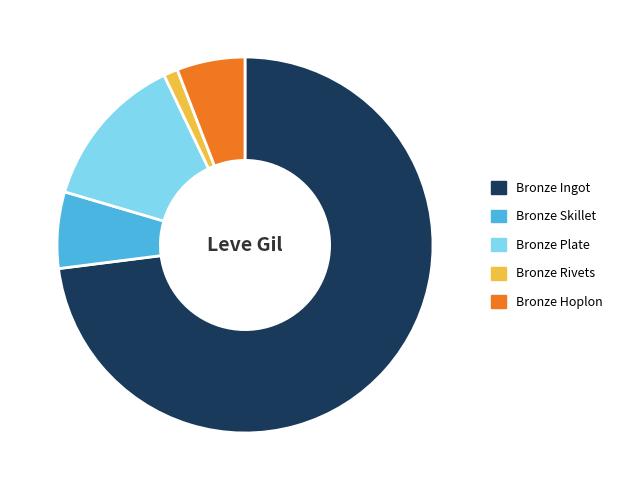

Rank the categories by value from highest to lowest.

Bronze Ingot, Bronze Plate, Bronze Skillet, Bronze Hoplon, Bronze Rivets